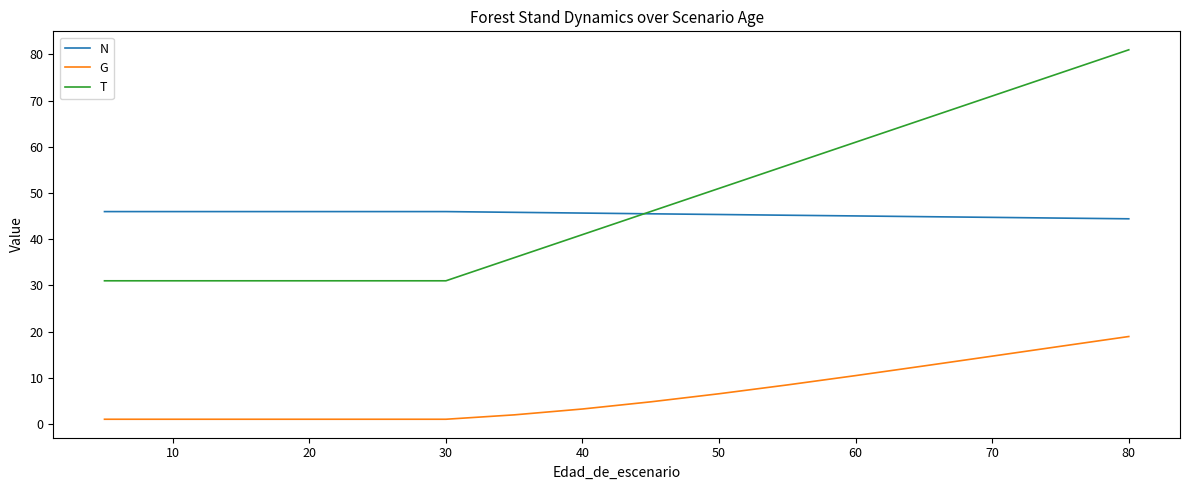

True or false: N and G cross at least once.

False